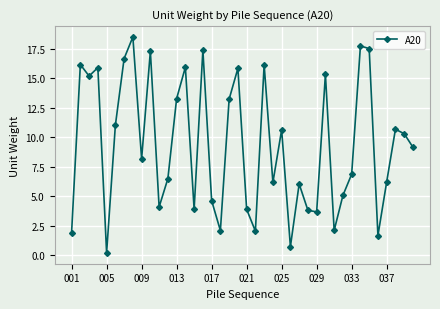

How many interior local peaks (higher than both neighbors) does the data have?

13